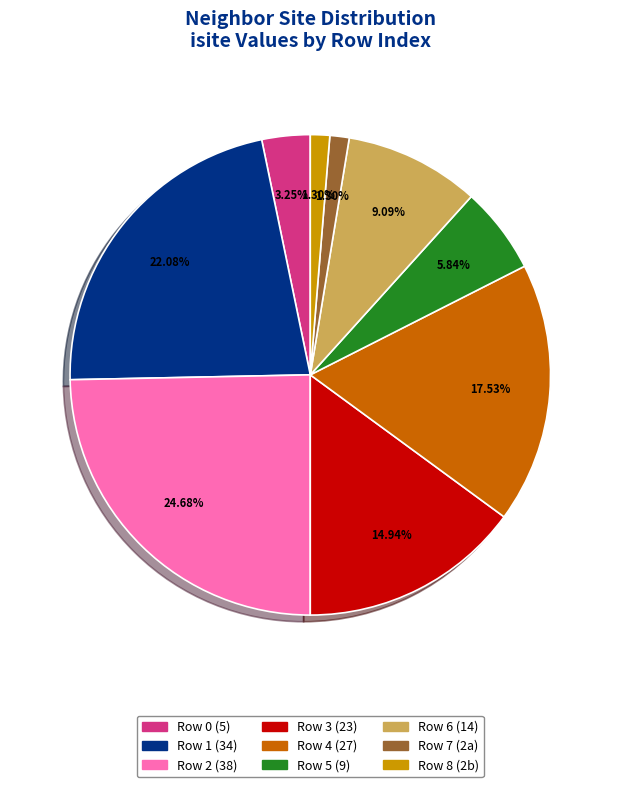

Does any single category account for the majority?

No